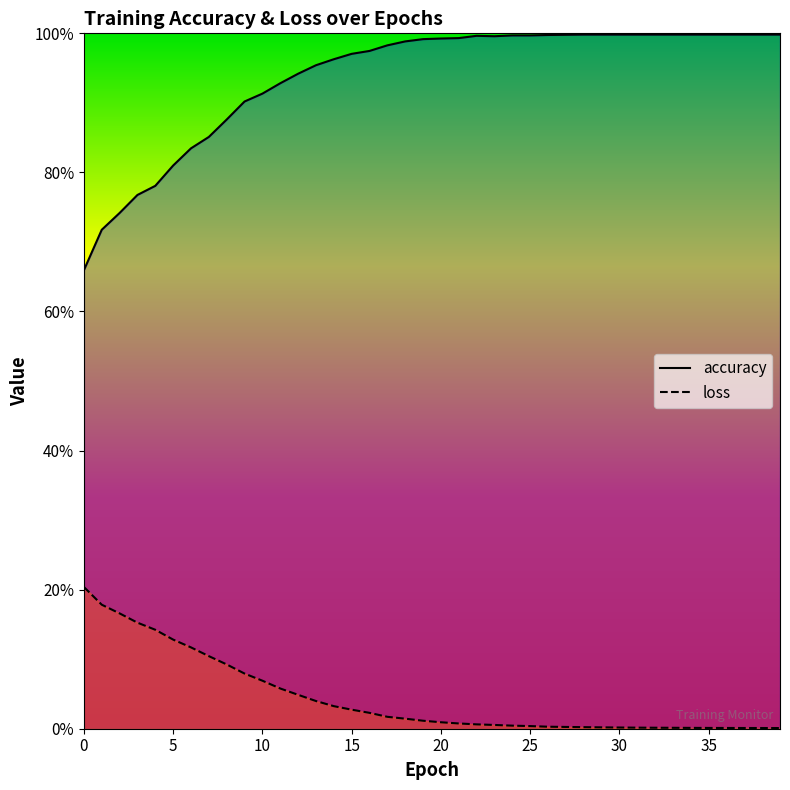

What are all the series names shown in the legend?

accuracy, loss